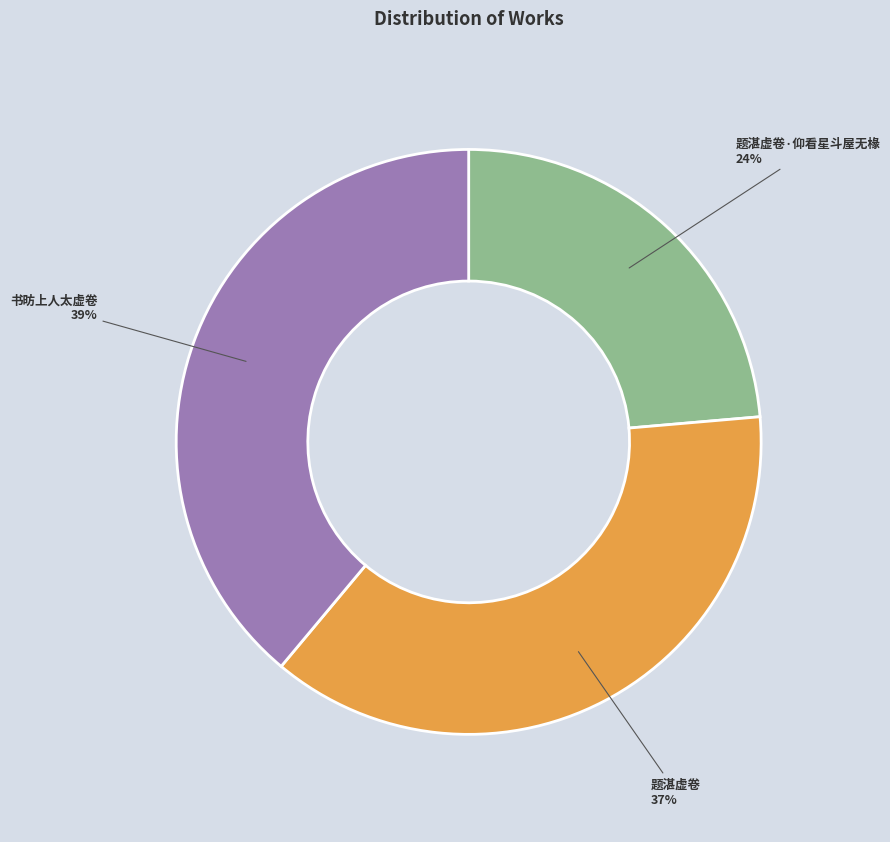

Is there any slice that represents more than half of the pie?

No